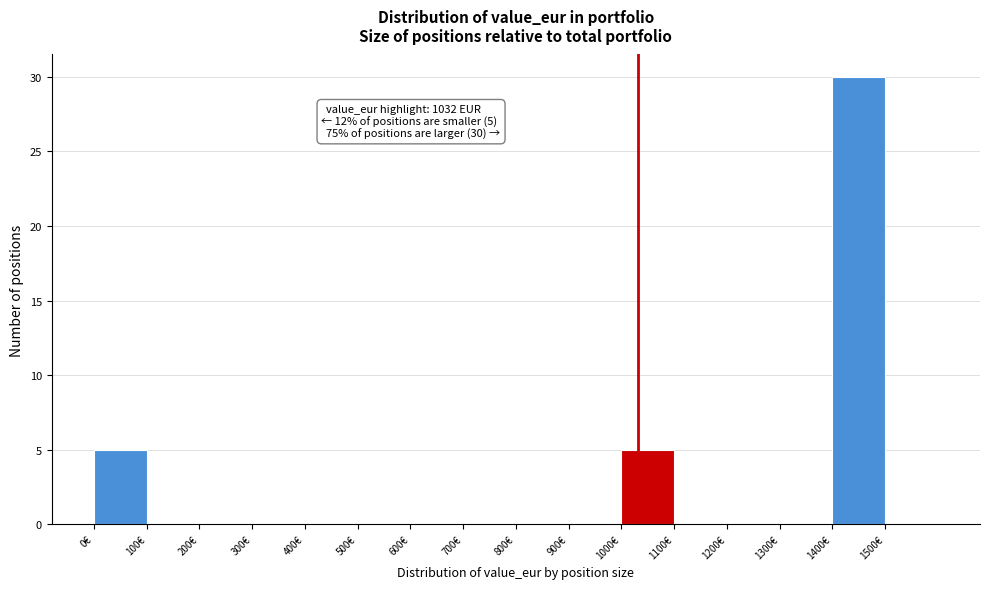

Over which range of the x-axis is the bar tallest?

1400 to 1500